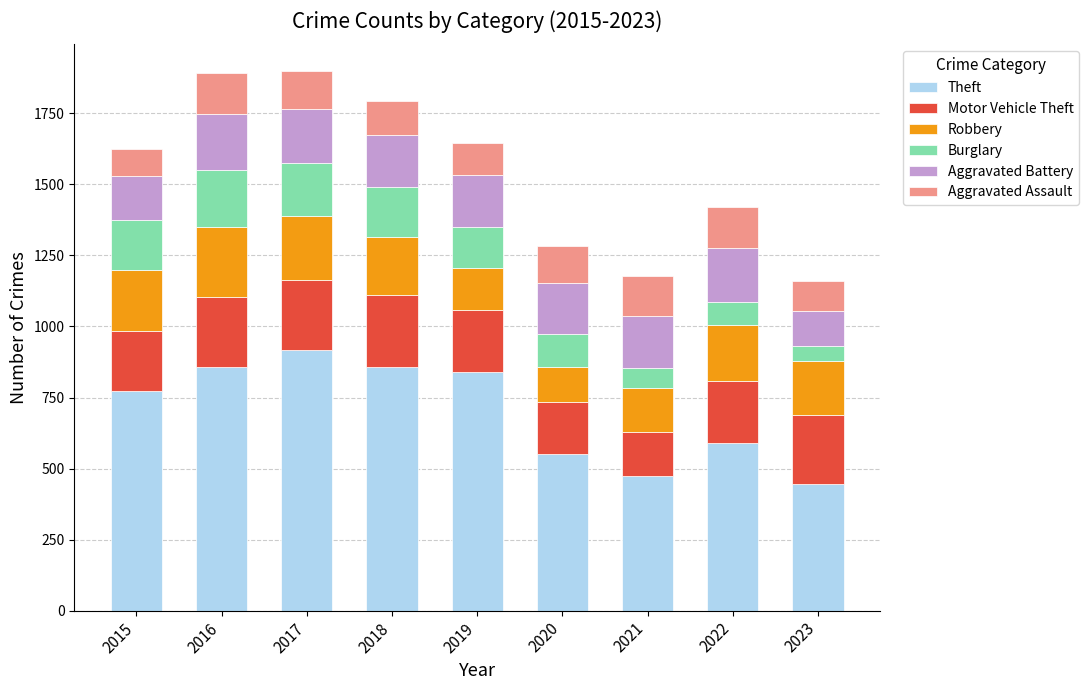

At which label does Theft reach its peak?

2017